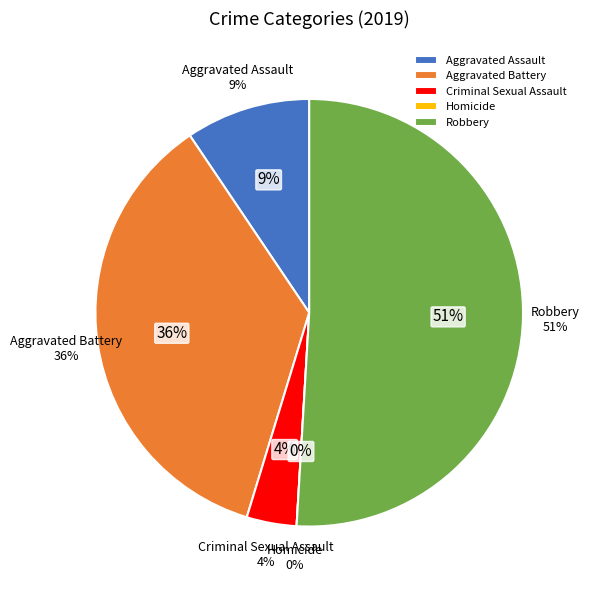

To the nearest percent, what is the difference between the Criminal Sexual Assault and Homicide slice percentages?

4%